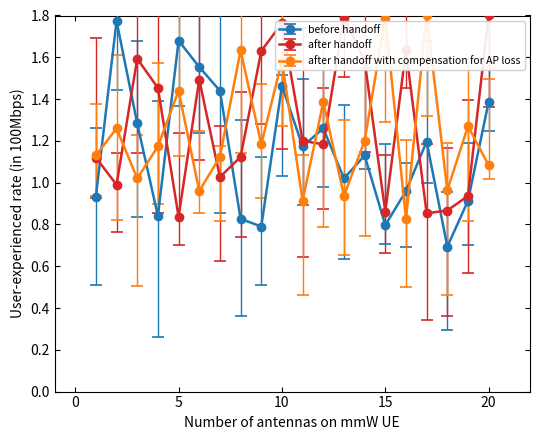

What is the sum of all after handoff with compensation for AP loss values?

24.7